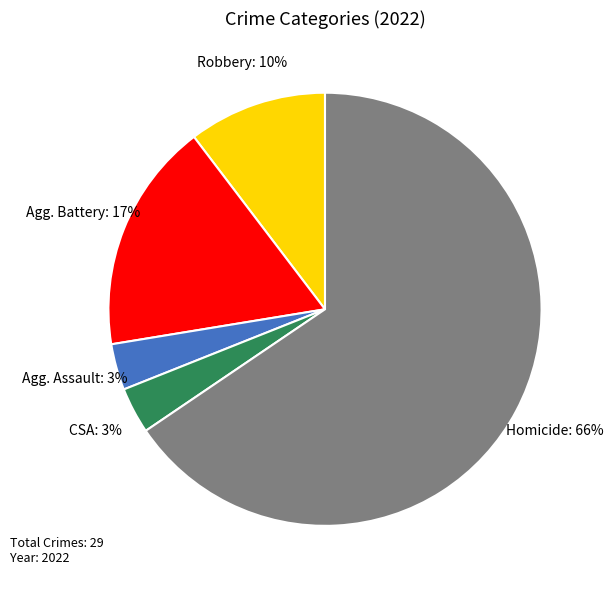

Is there any slice that represents more than half of the pie?

Yes